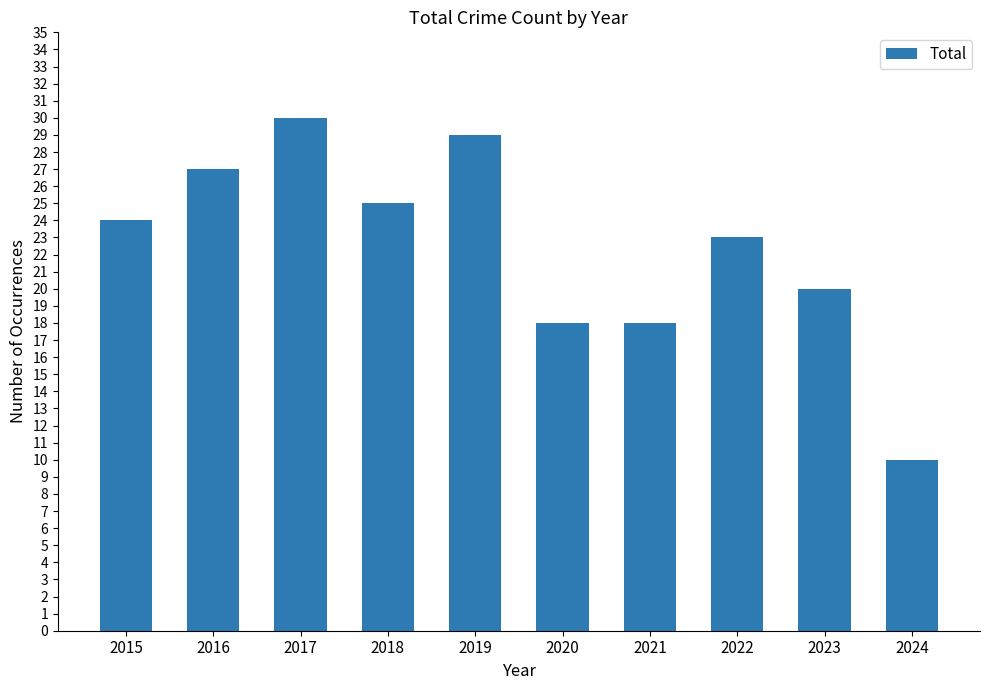

How many values are below 24?

5